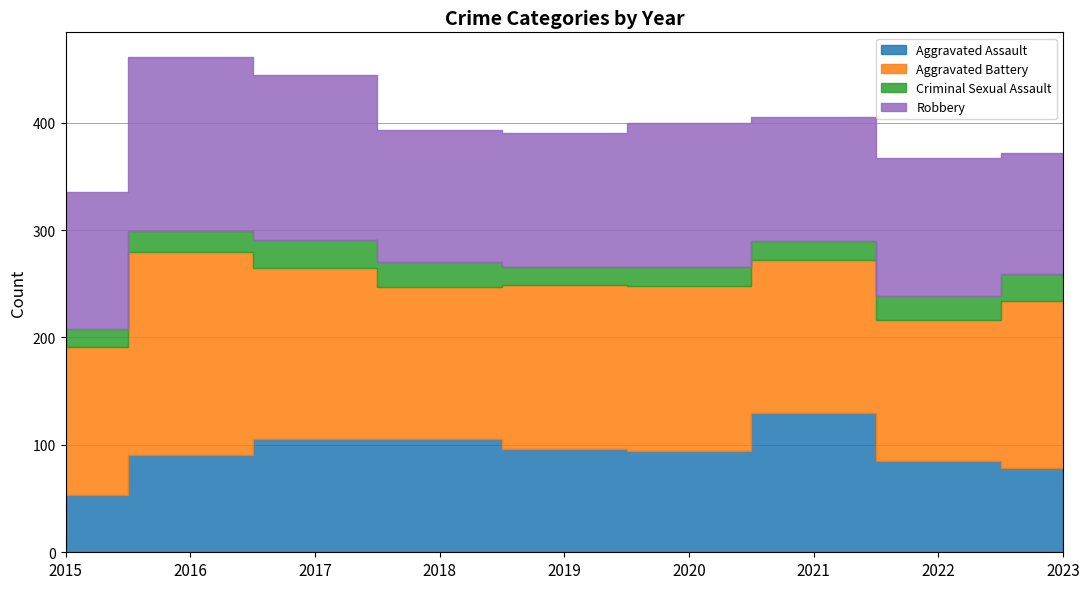

Which category has the lowest value in the Aggravated Assault series?

2015